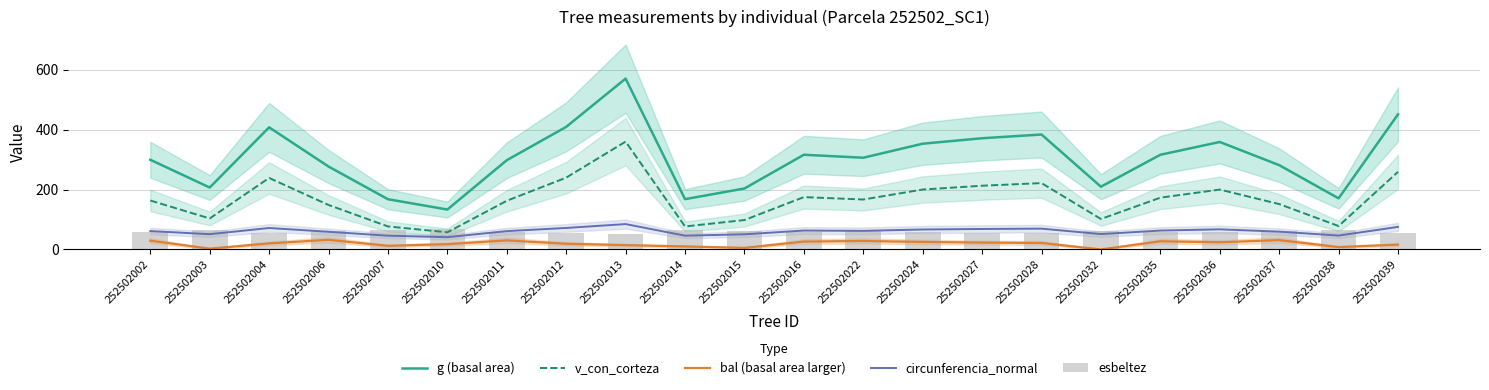

What is the difference between the second highest and minimum values in the circunferencia_normal series?

34.4